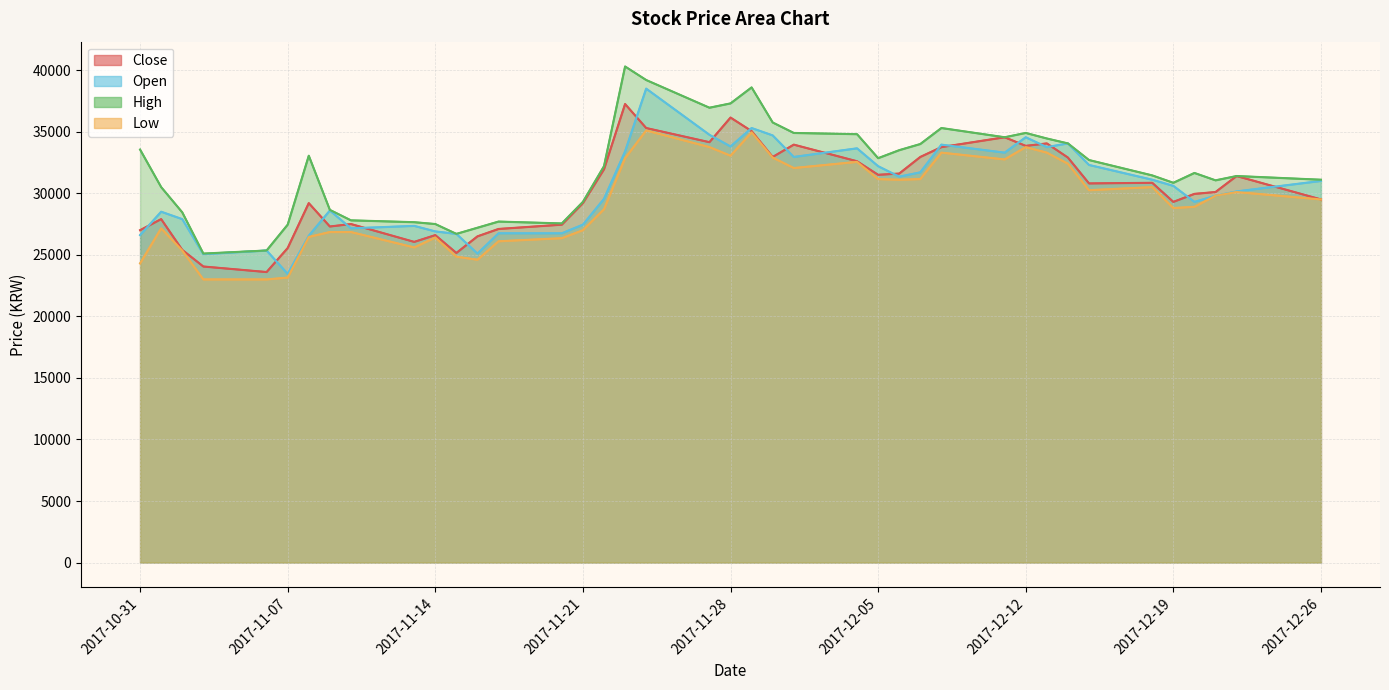

What is the label of the 2nd point from the right?

2017-12-22